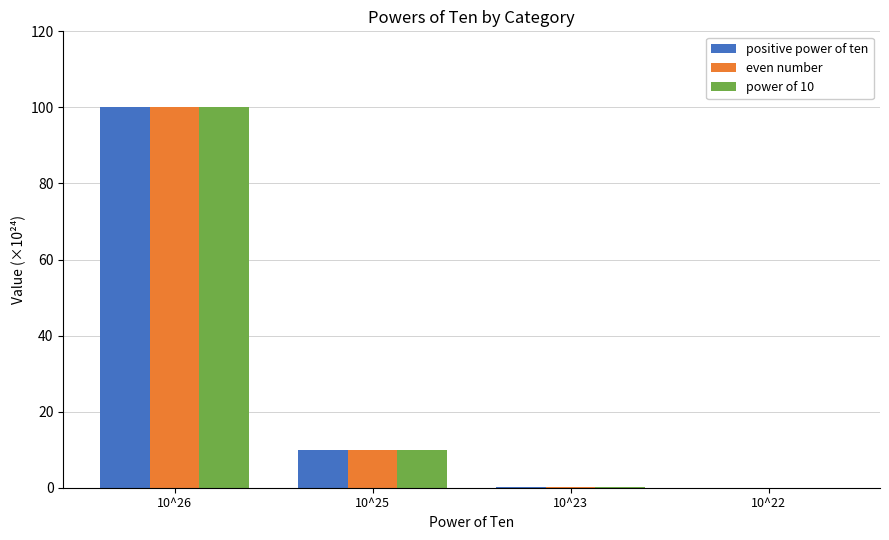

Is it true that positive power of ten equals 0.1 at 10^23?

True